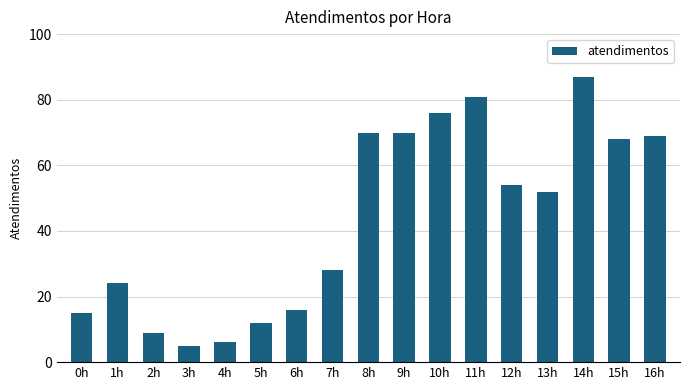

How many bars are there in total?

17